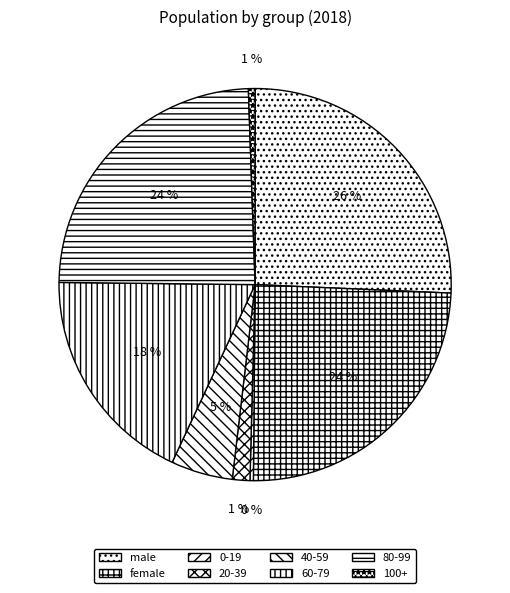

To the nearest percent, what is the combined percentage of 100+ and male?

26%